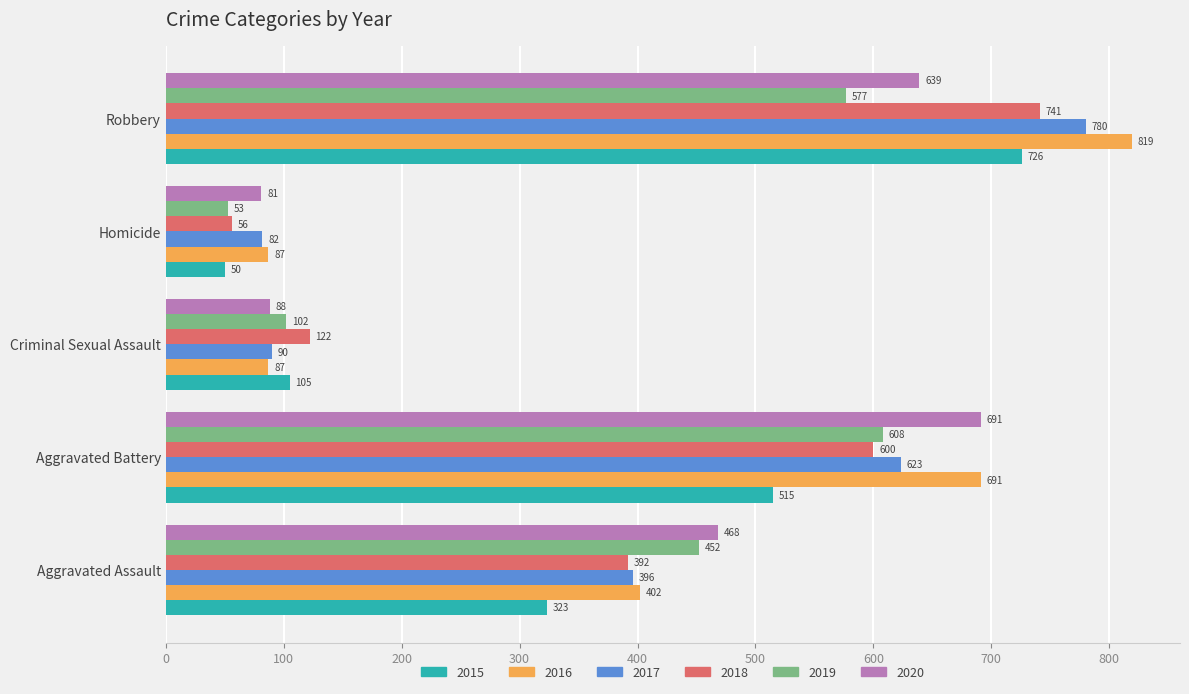

Rank the series by their maximum value, from lowest to highest.

2019, 2020, 2015, 2018, 2017, 2016